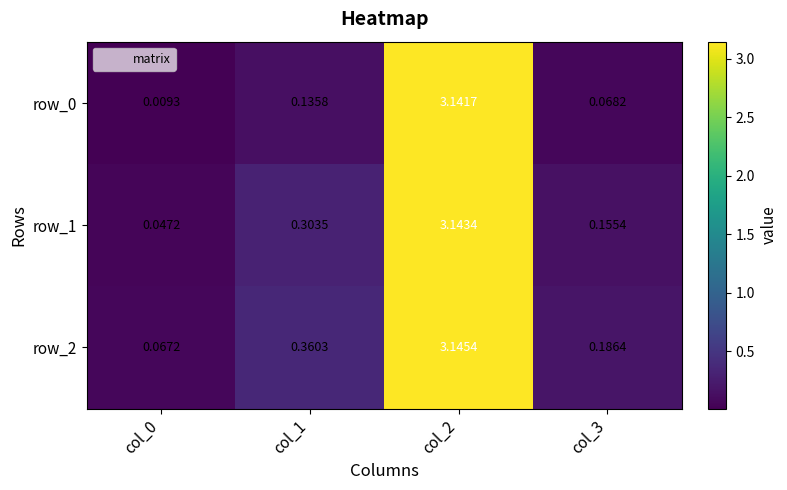

What is the total value across all series at col_0?

0.1